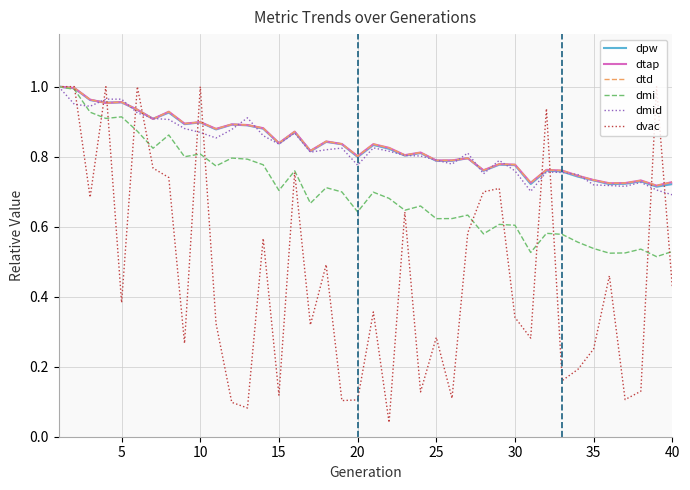

What are all the series names shown in the legend?

dpw, dtap, dtd, dmi, dmid, dvac